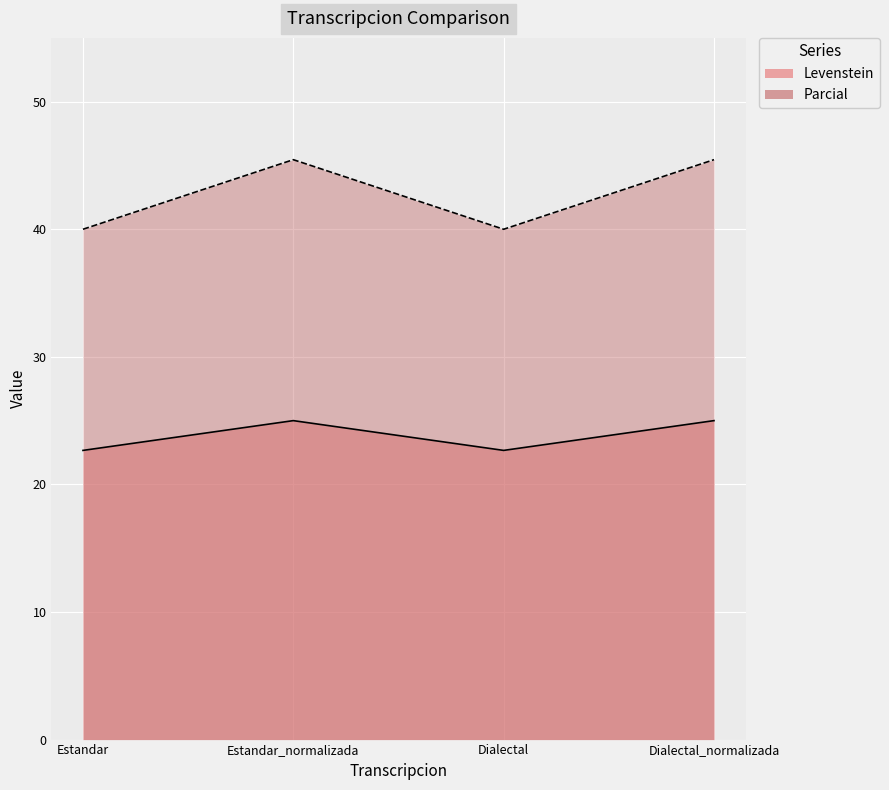

True or false: Parcial and Levenstein intersect in this chart.

False